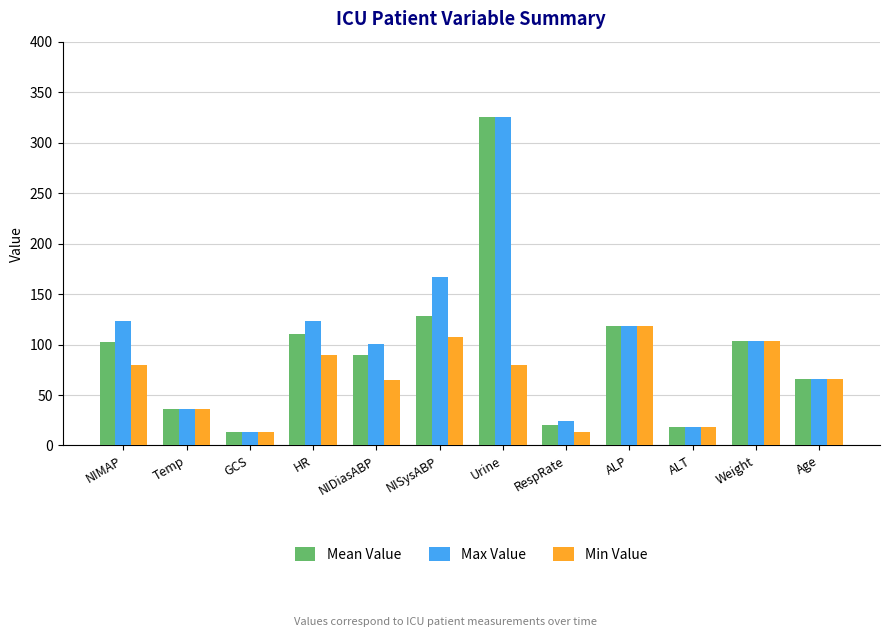

Read the Max Value value at ALP.

118.0